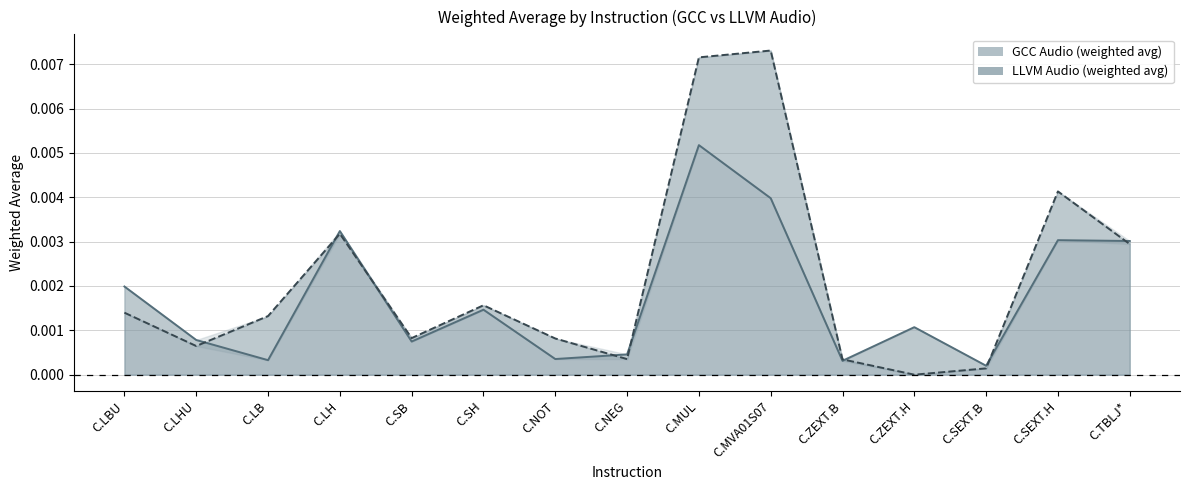

Does the chart display data point markers on the line(s)?

No